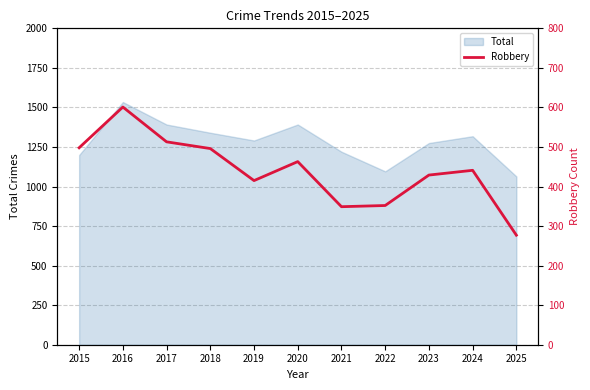

True or false: there are more than 1 points higher than both neighbors.

True